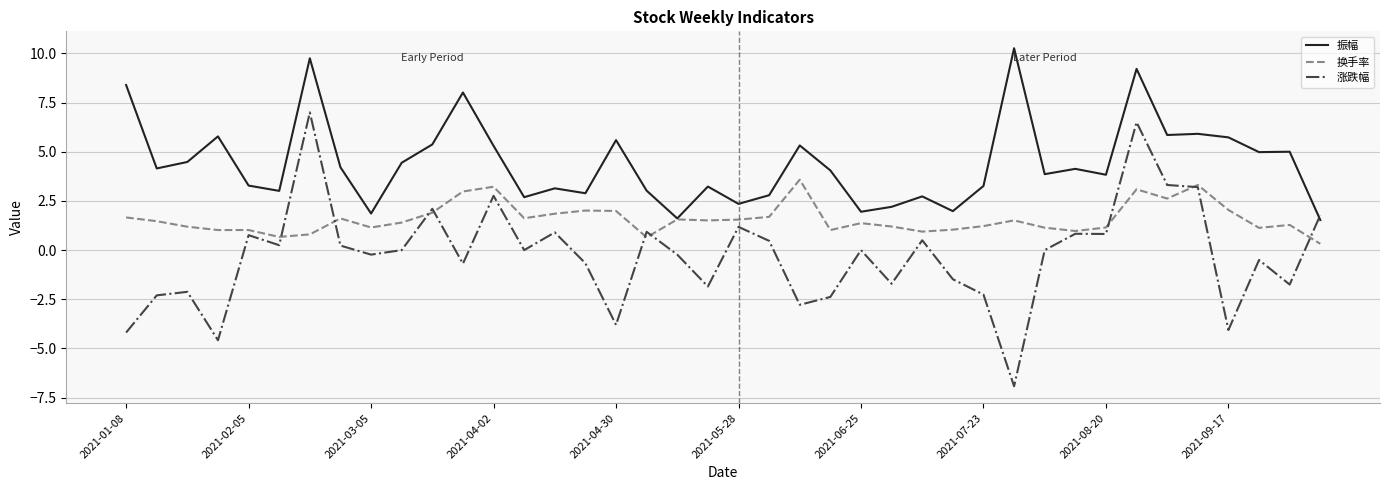

What is the minimum value for 振幅?

1.5